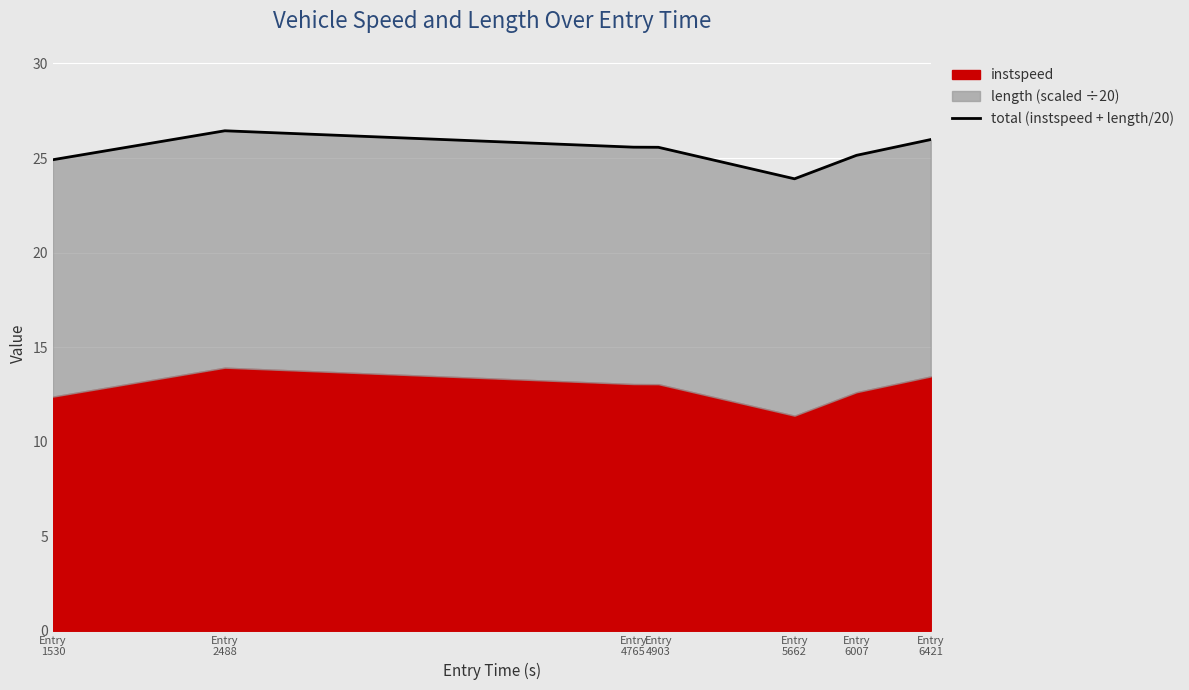

What is the maximum value shown in the chart?

26.4